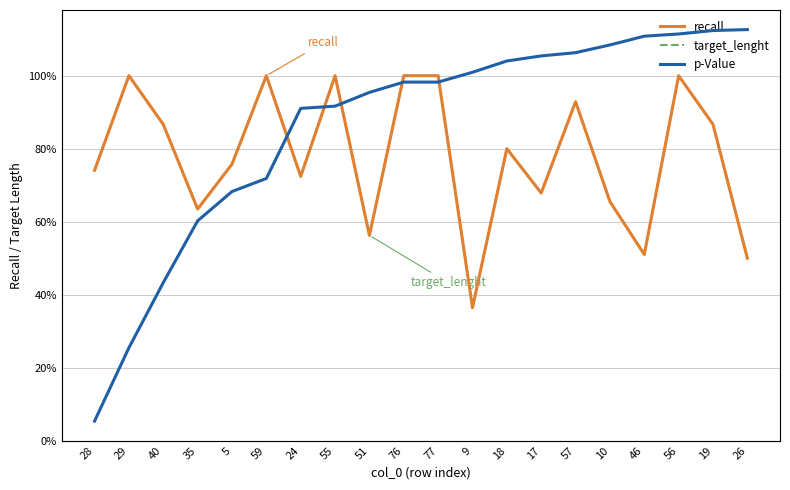

What is the value of the target_lenght point at the 5th from the left?

0.8